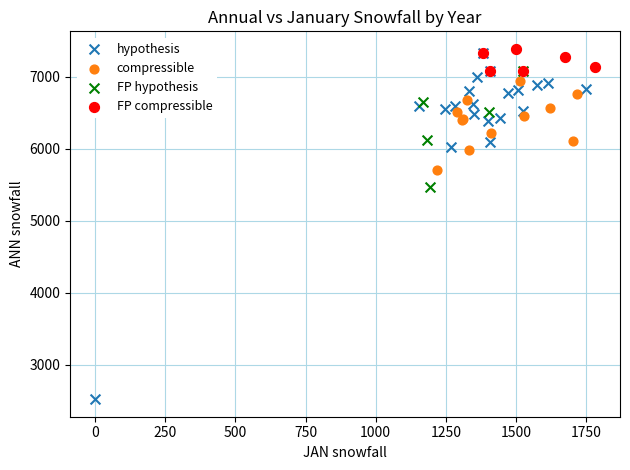

Which series has the widest spread of Y values?

hypothesis